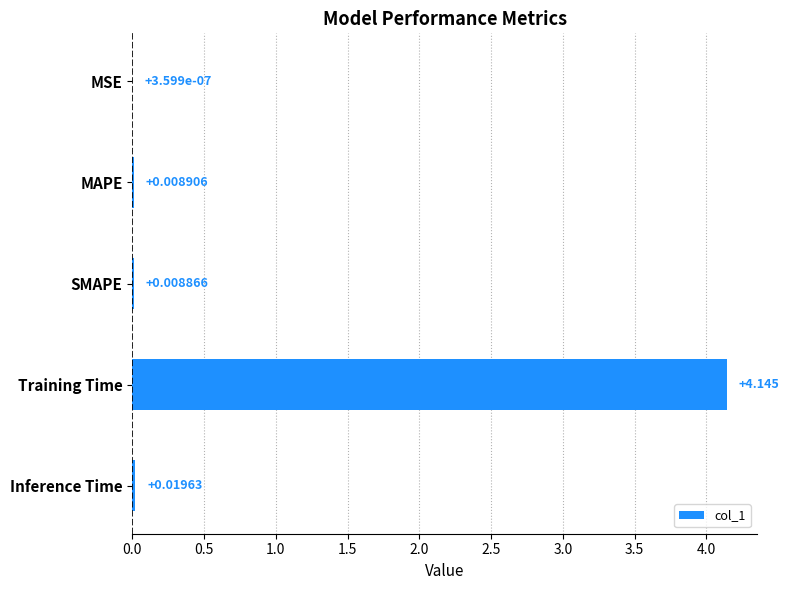

At which label is the value closest to 2?

Inference Time